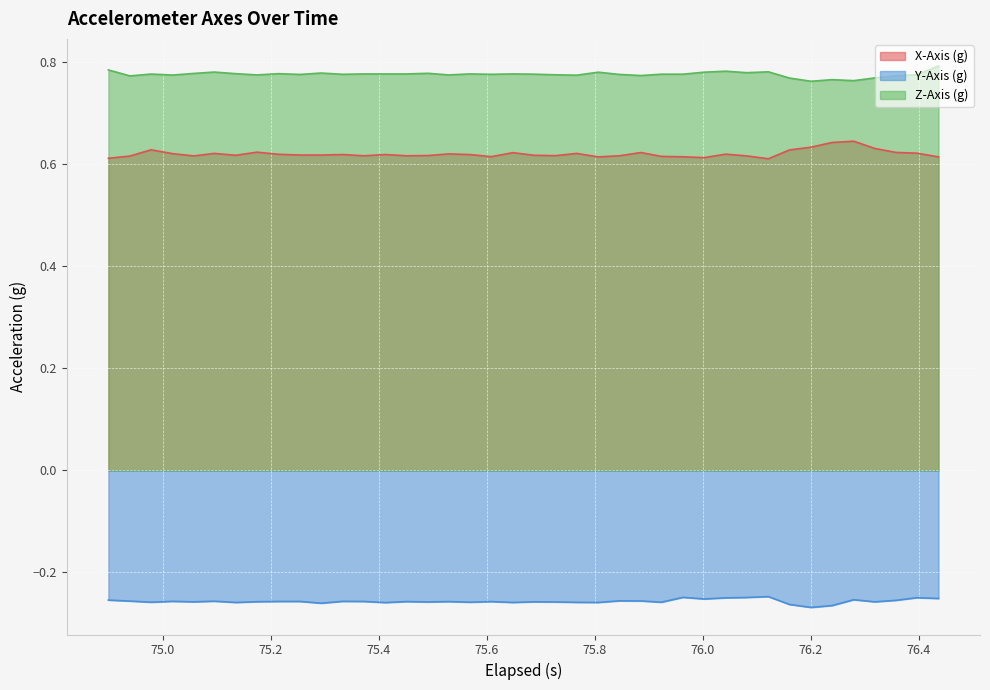

True or false: X-Axis (g) and Y-Axis (g) cross at least once.

False